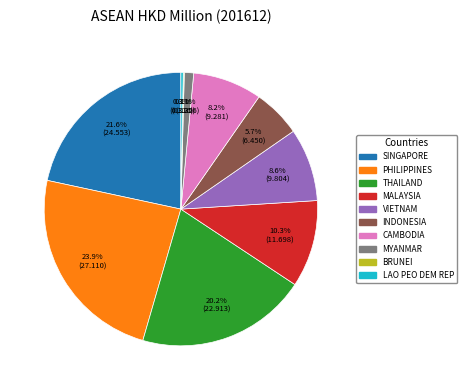

Combined, what portion of the pie is VIETNAM and LAO PEO DEM REP?

8.9%